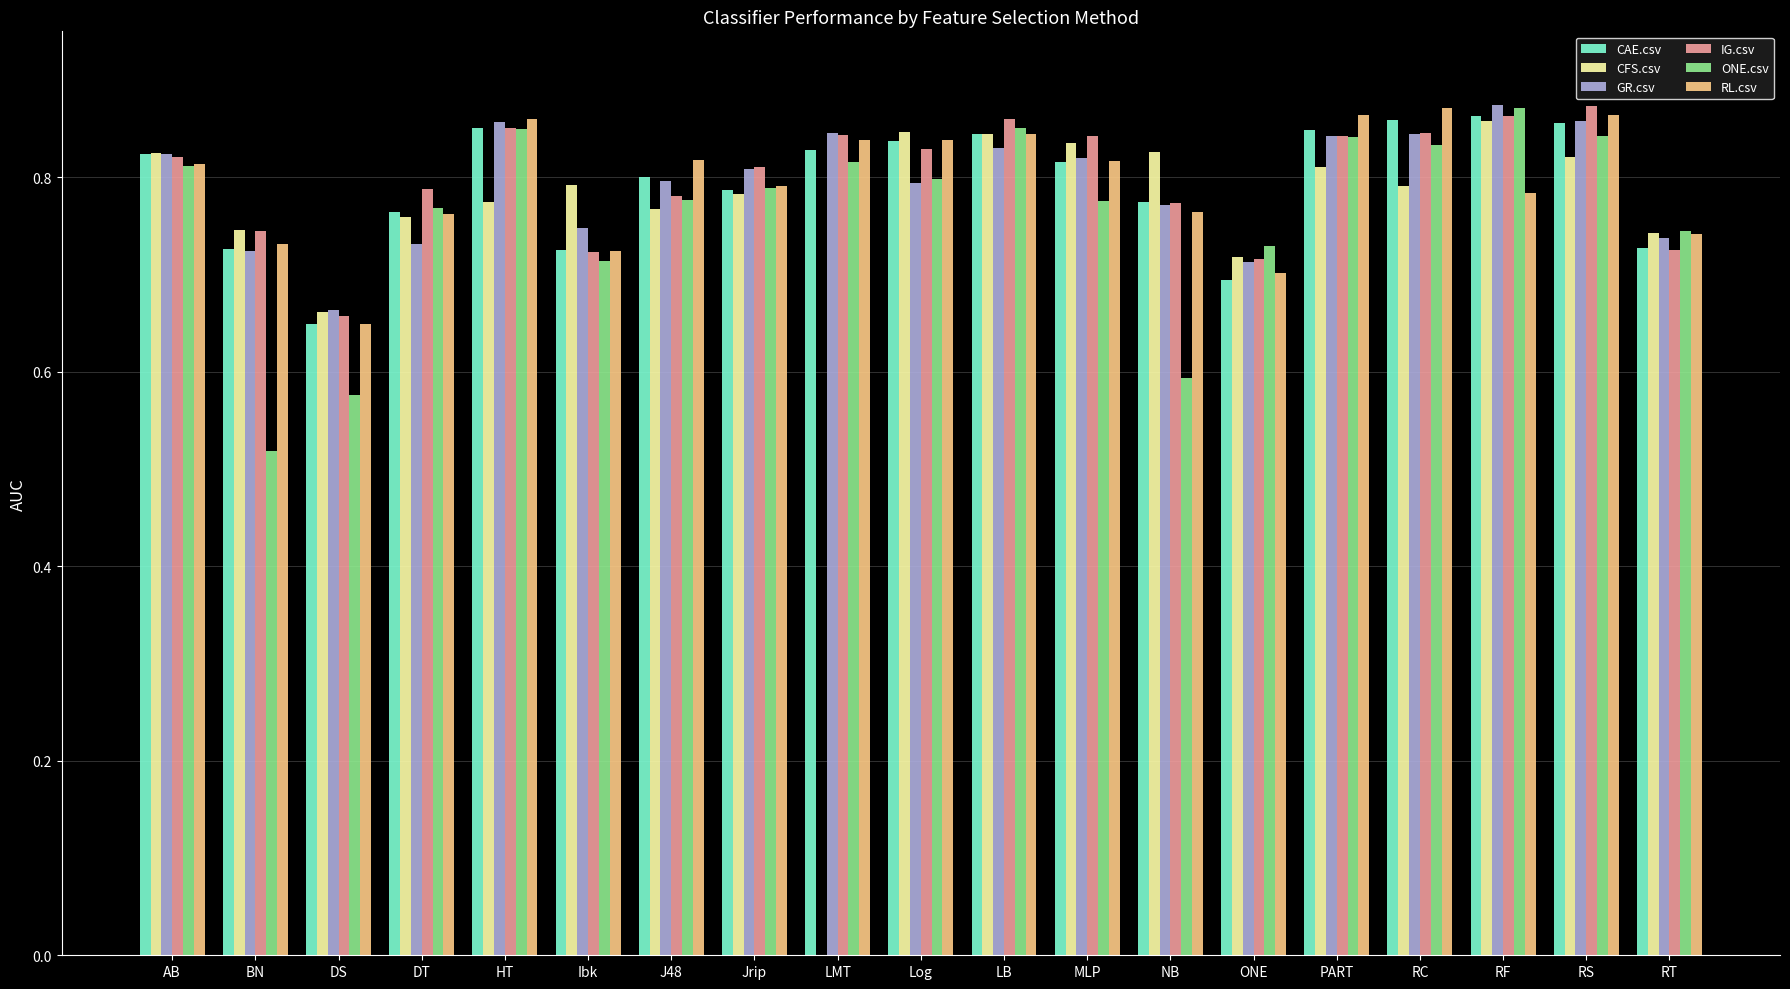

Is the value of IG.csv at BN greater than the value of CFS.csv at LMT?

Yes